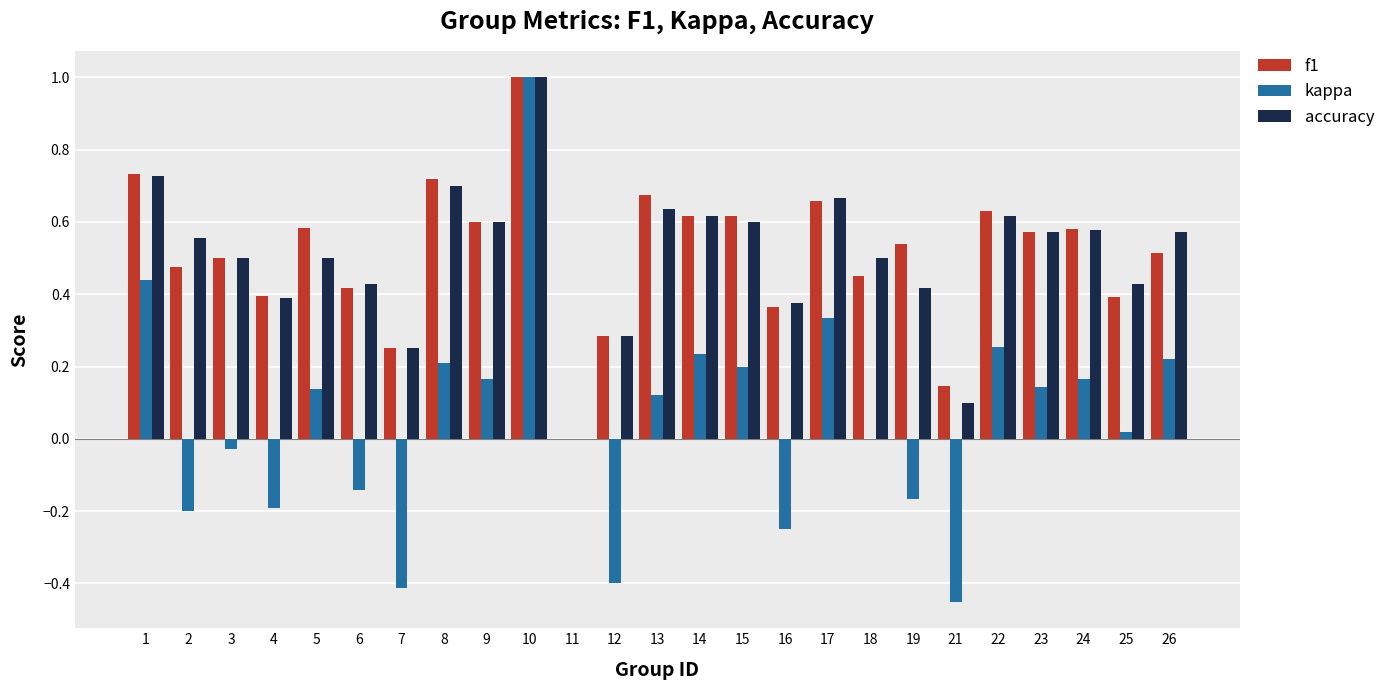

How many positive values does the accuracy series have?

24